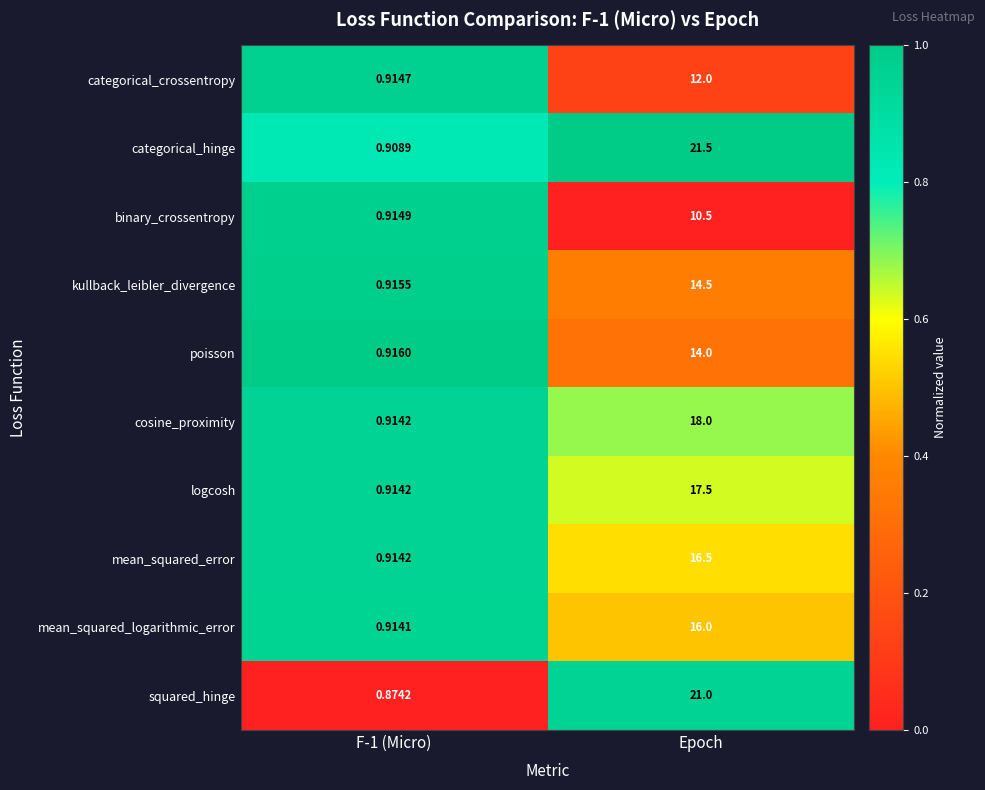

Which series has the largest range (max minus min)?

categorical_hinge